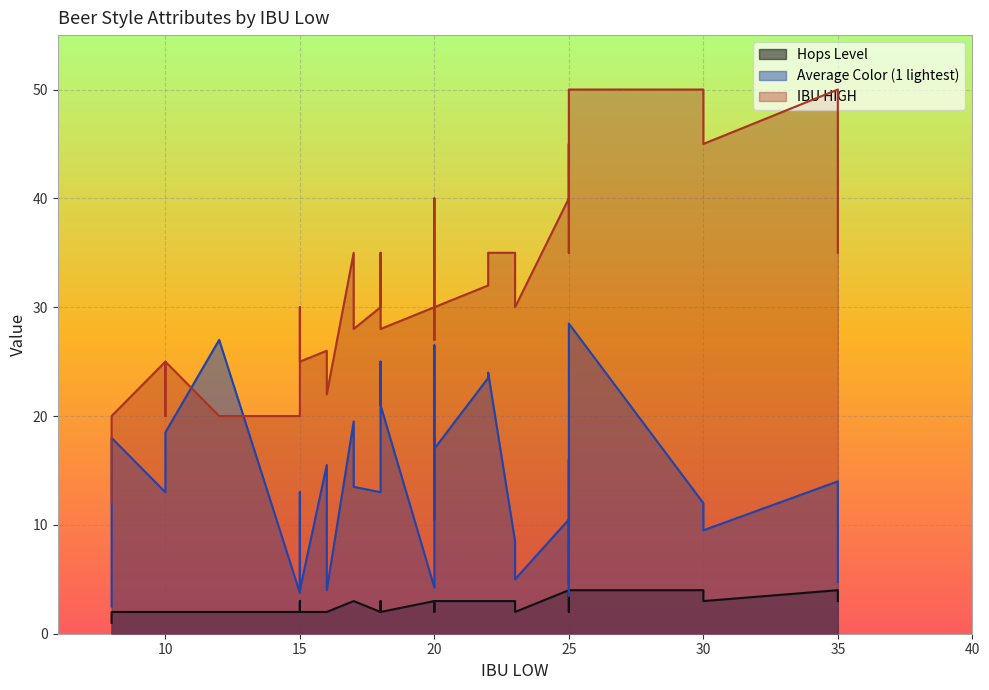

How many series are shown in this chart?

3